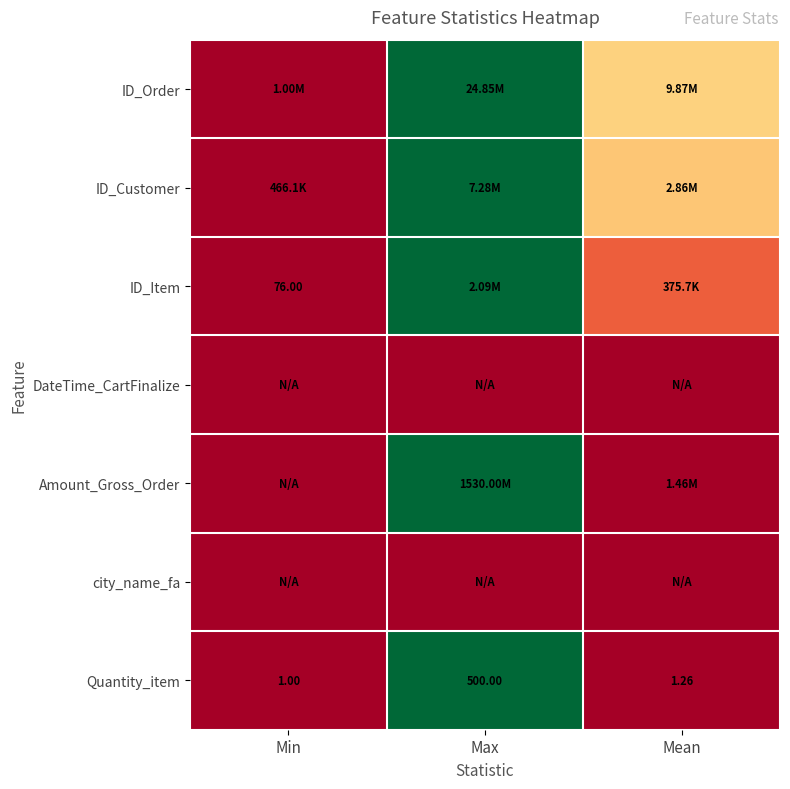

List the labels in order of Quantity_item value, largest first.

Max, Mean, Min